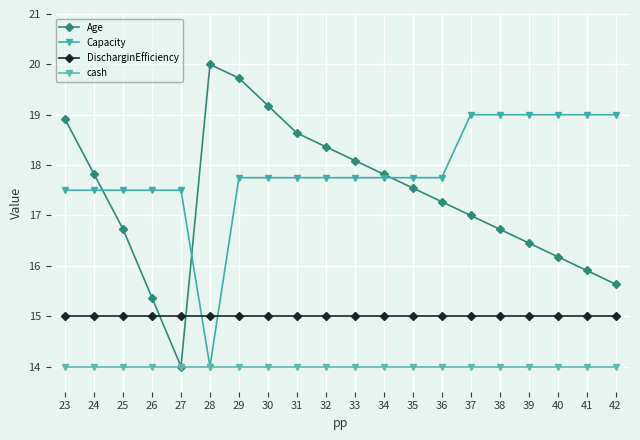

Which series changed the most between 30 and 36?

Age